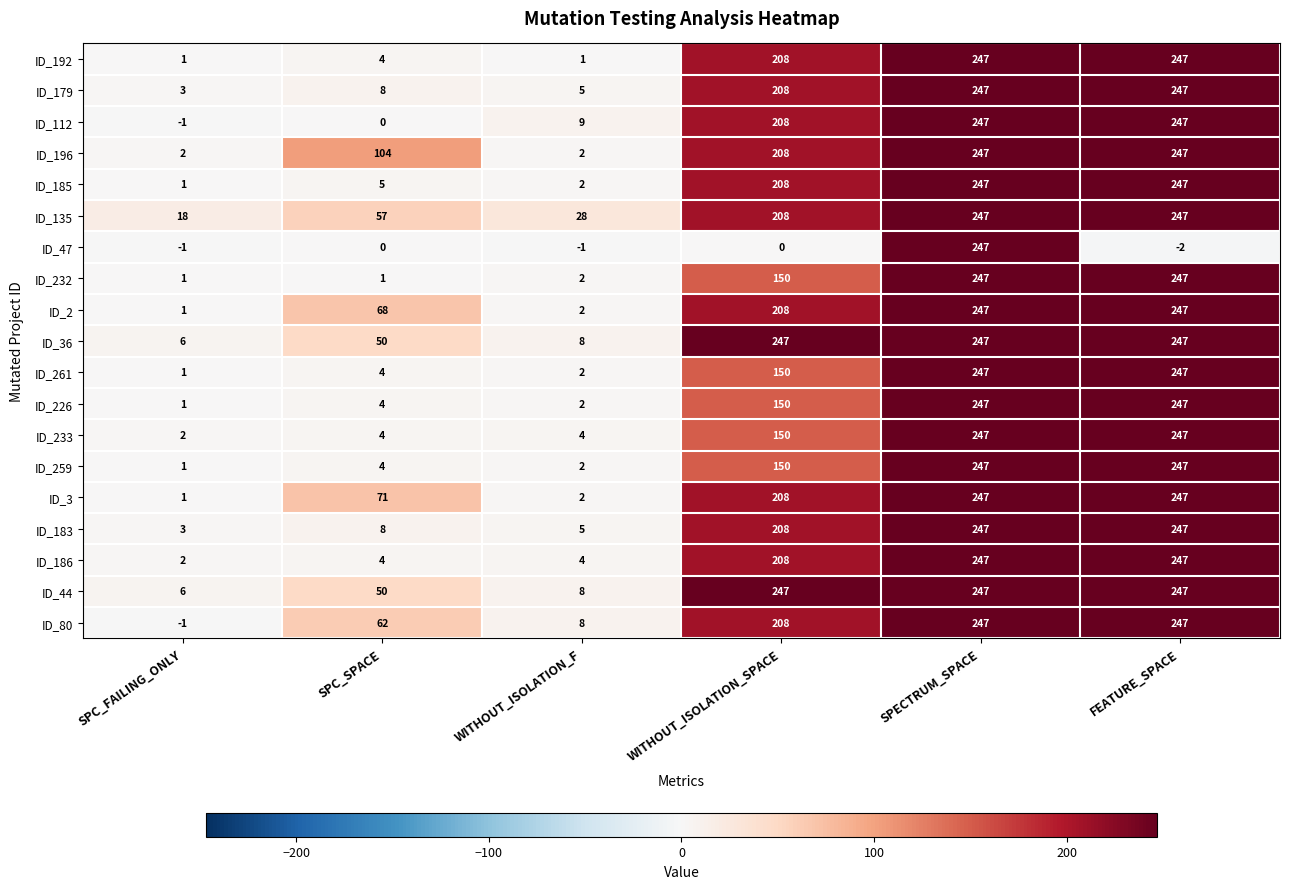

The ID_196 series shows 80 at SPECTRUM_SPACE. True or false?

False